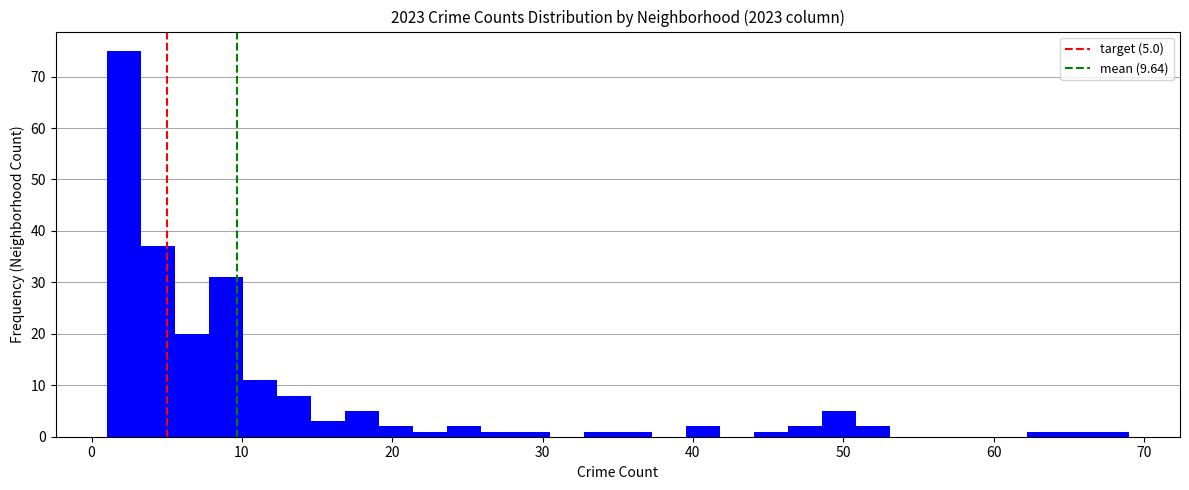

Read against the x-axis, roughly where is the centre of the tallest bar?

2